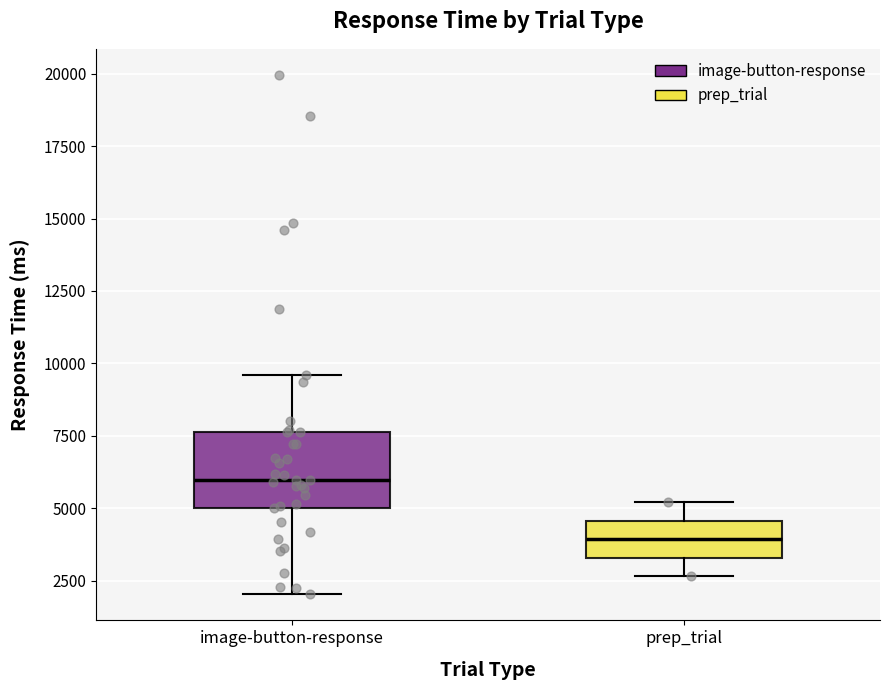

Which box is the tallest, from its lower edge to its upper edge?

image-button-response